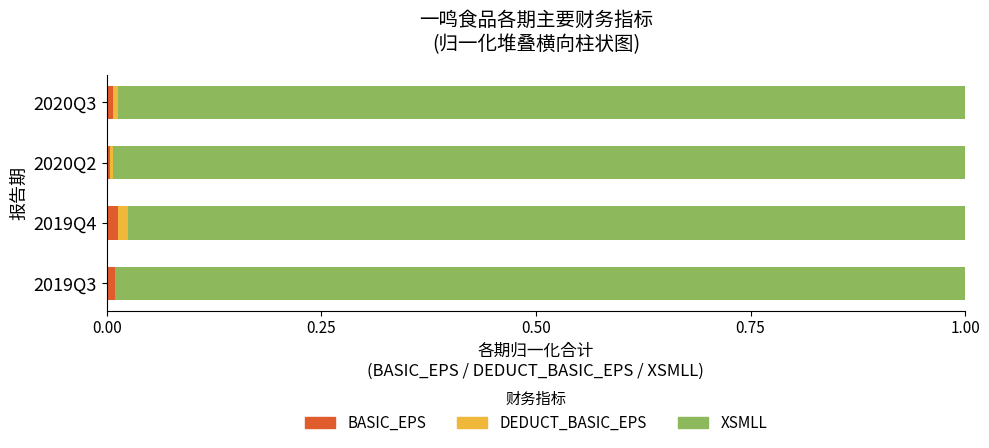

How many XSMLL values are between 0 and 1?

4